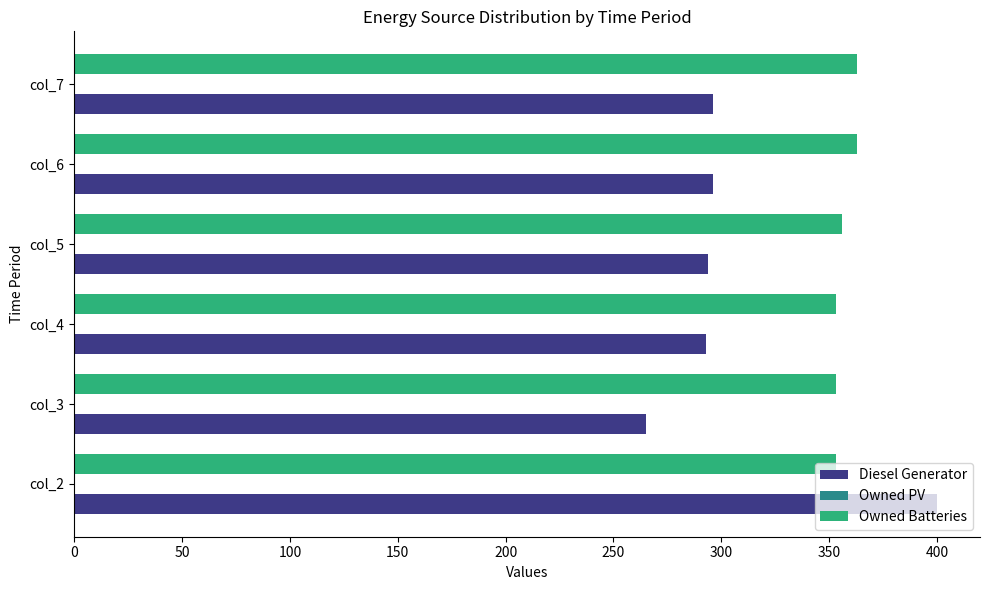

Which series has the widest spread of values?

Diesel Generator